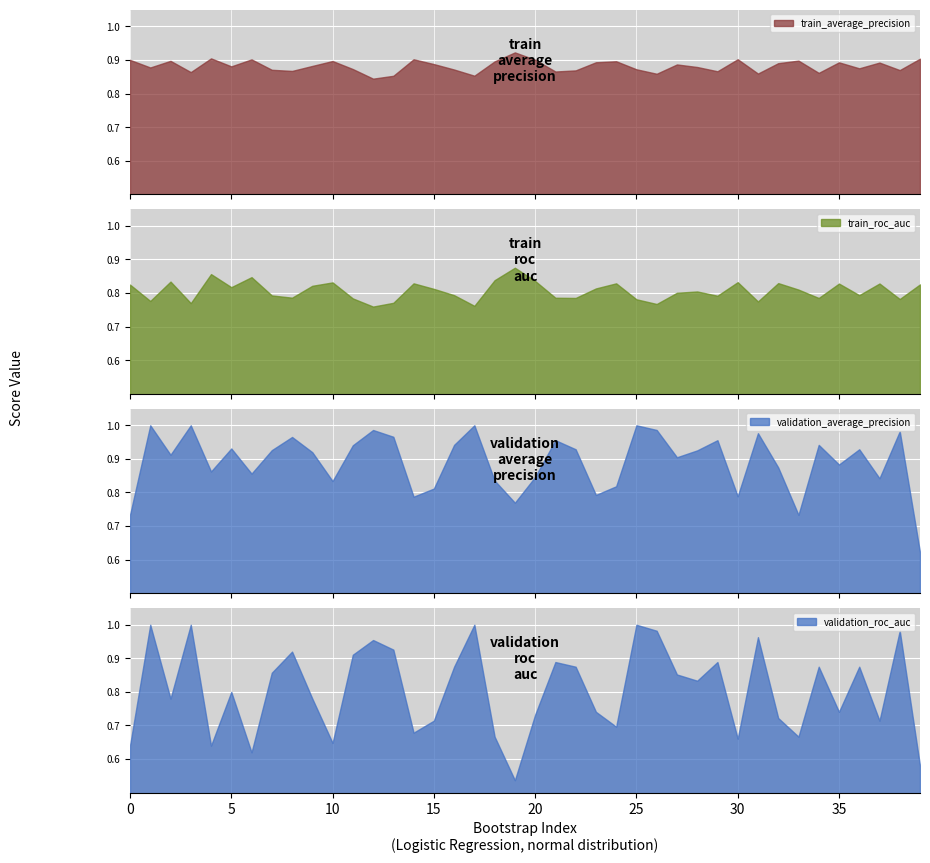

Is the value of validation_average_precision at 38 greater than the value of train_roc_auc at 13?

Yes